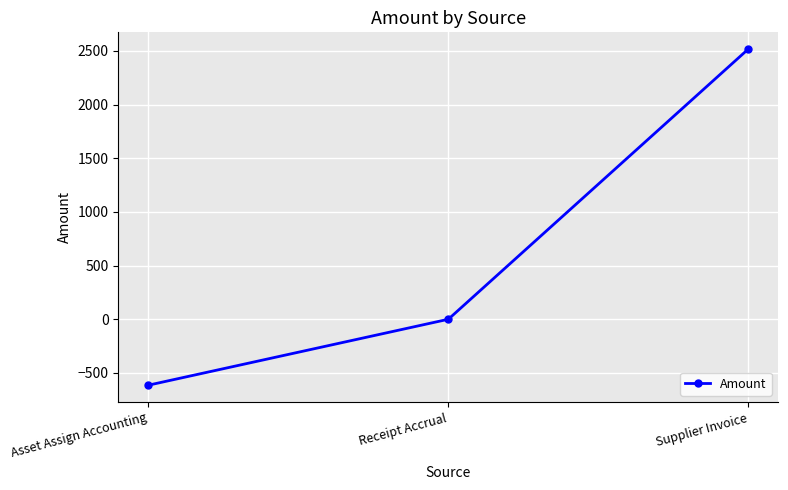

What is the sum of all values?

1902.9